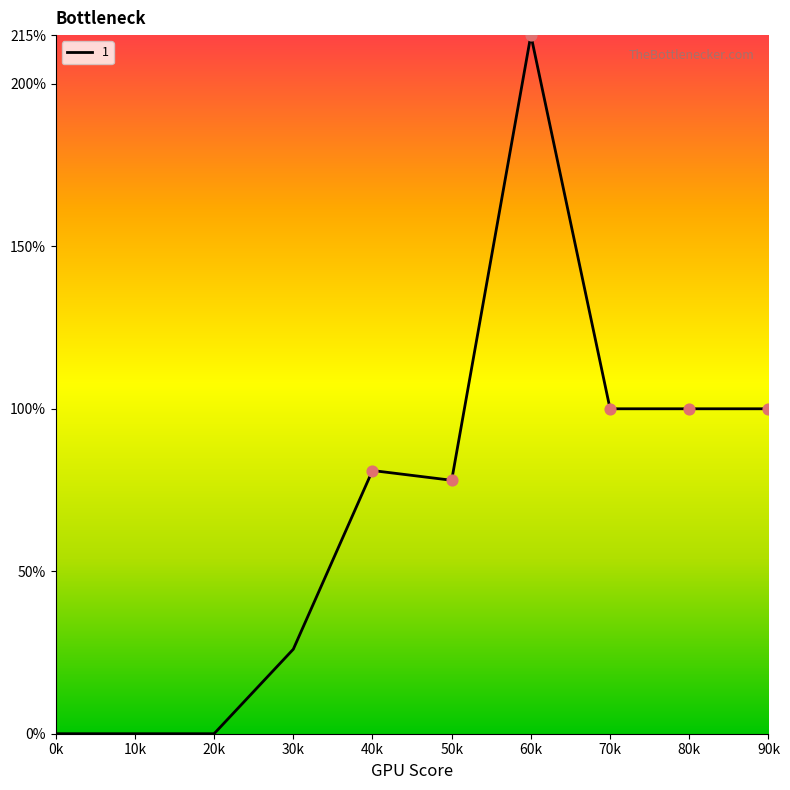

What is the change in value from 0k to 80k?

+100